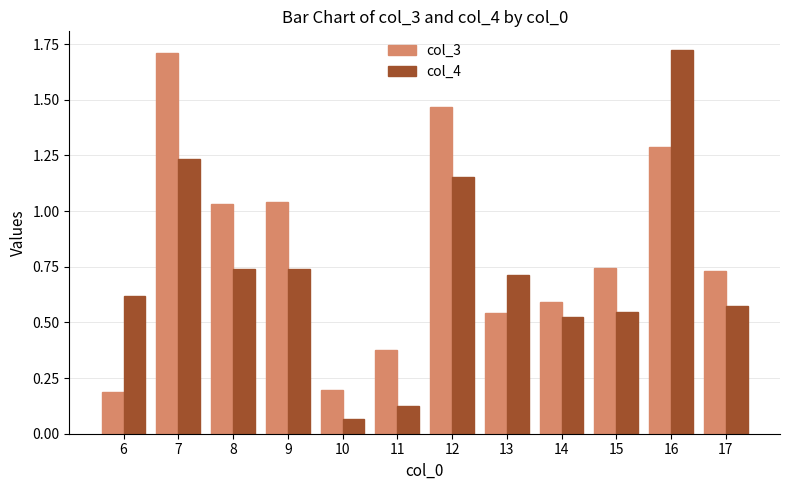

What is the average value of the col_3 series?

0.8